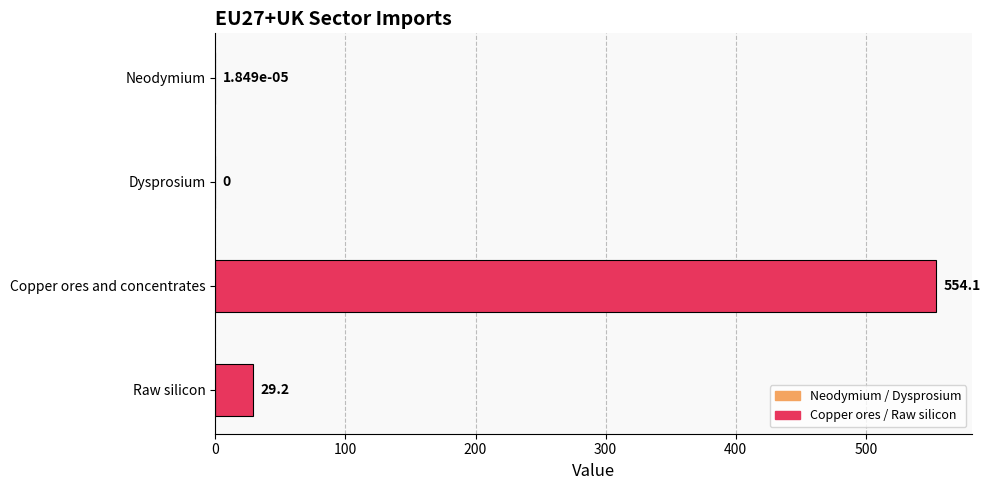

Where is the data nearest to the value 277?

Raw silicon